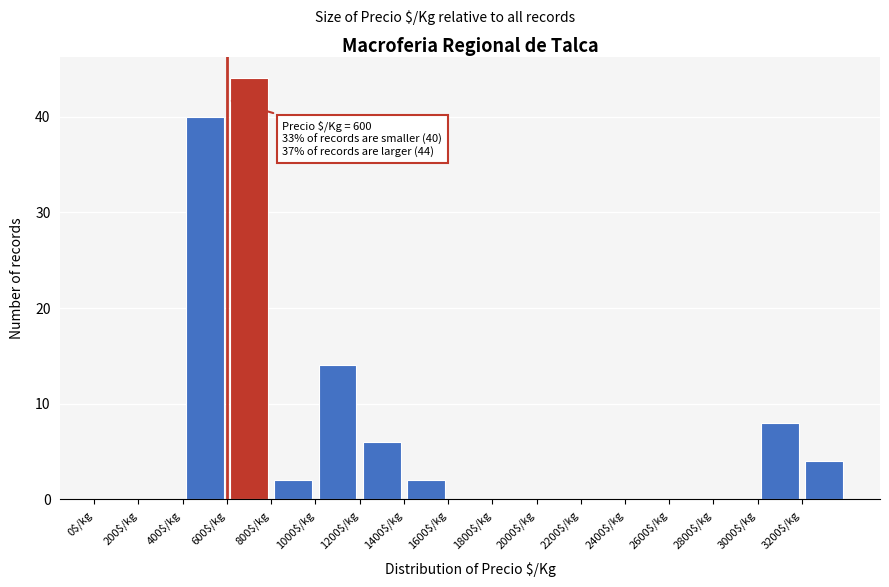

Which range on the x-axis has the tallest bar?

600 to 800